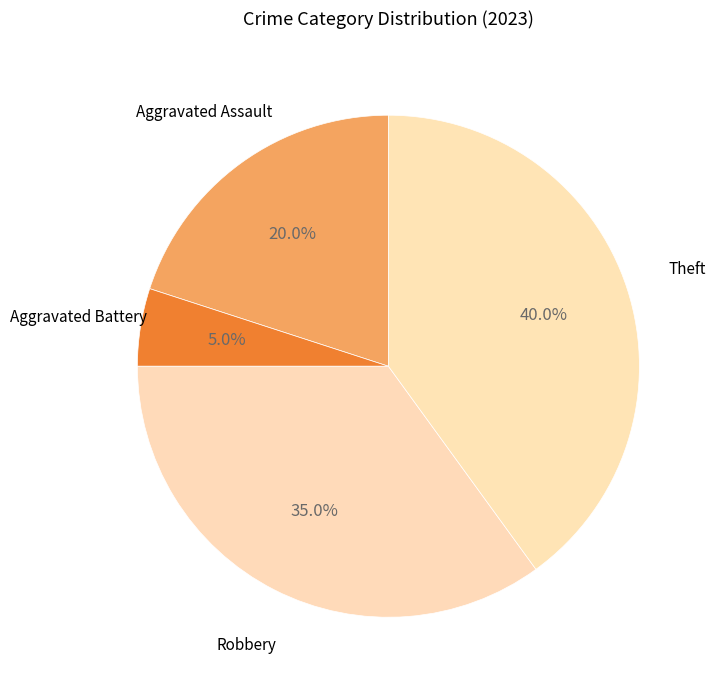

Count the number of slices in the pie.

4